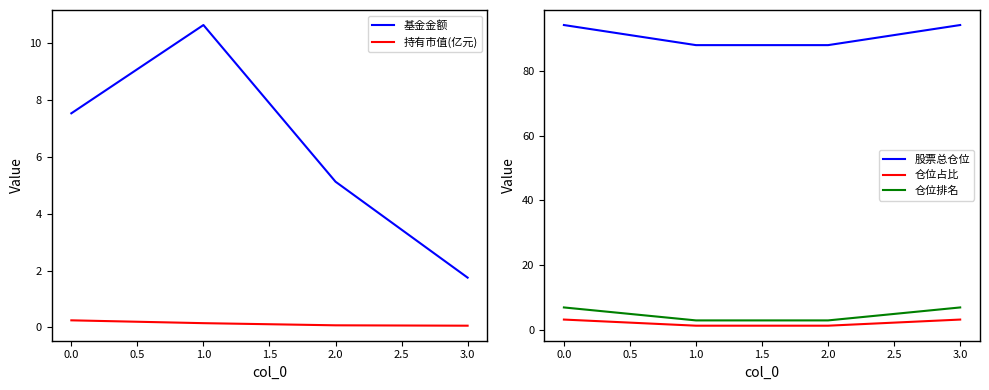

True or false: 仓位占比 and 仓位排名 cross at least once.

False